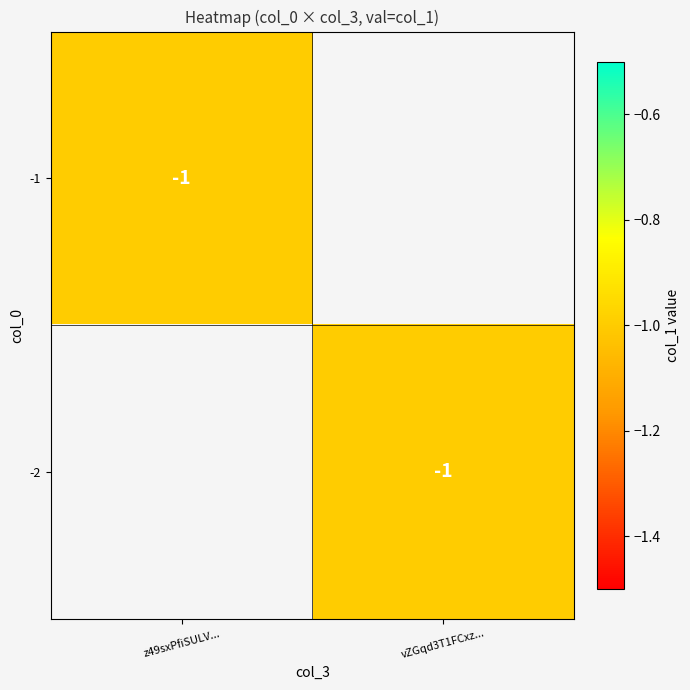

At which category does the chart reach its peak across all series?

z49sxPfiSULV...